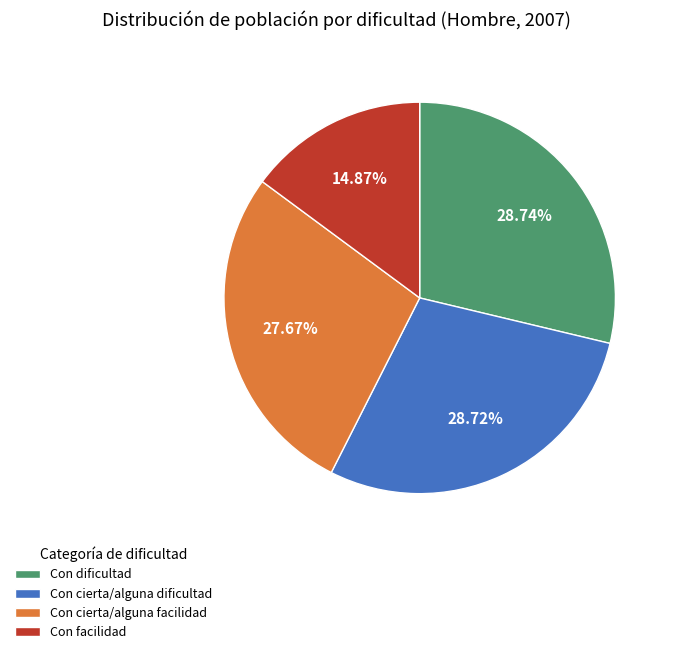

Is it true that Con cierta/alguna facilidad is 28% of the pie?

True